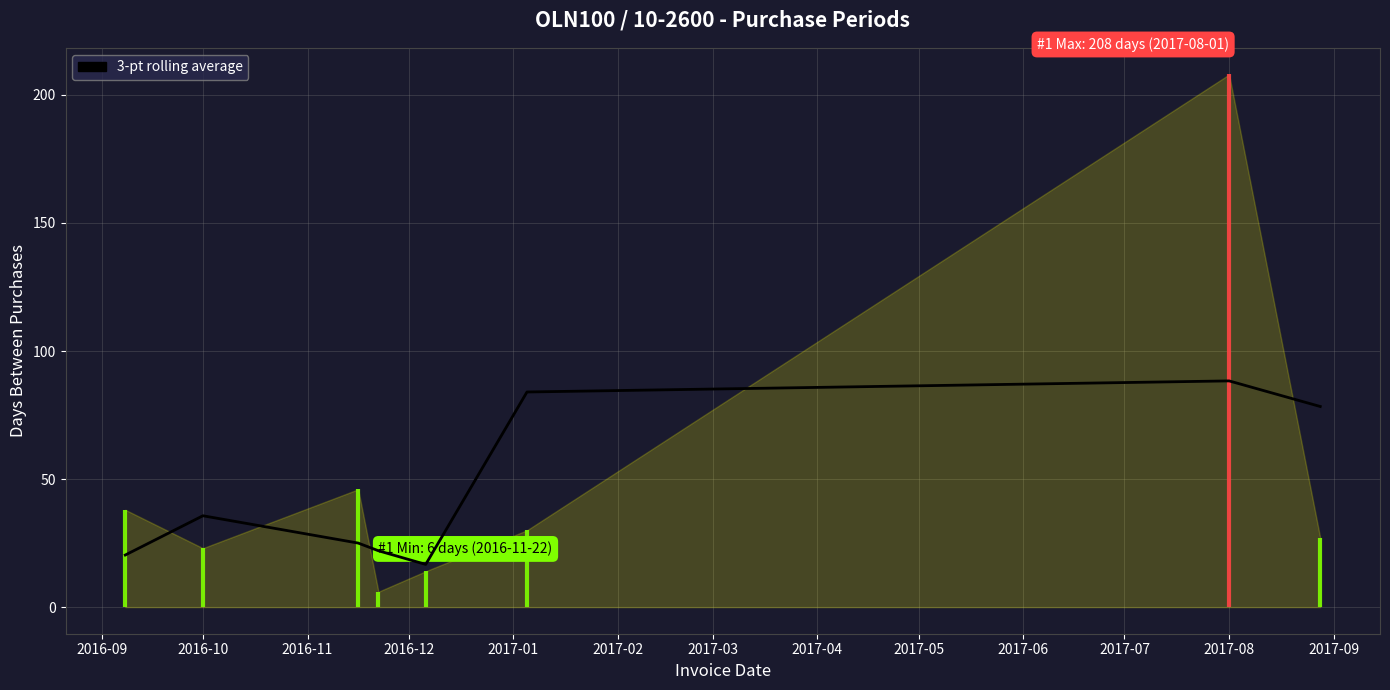

True or false: the data has more than 1 interior local peaks.

True